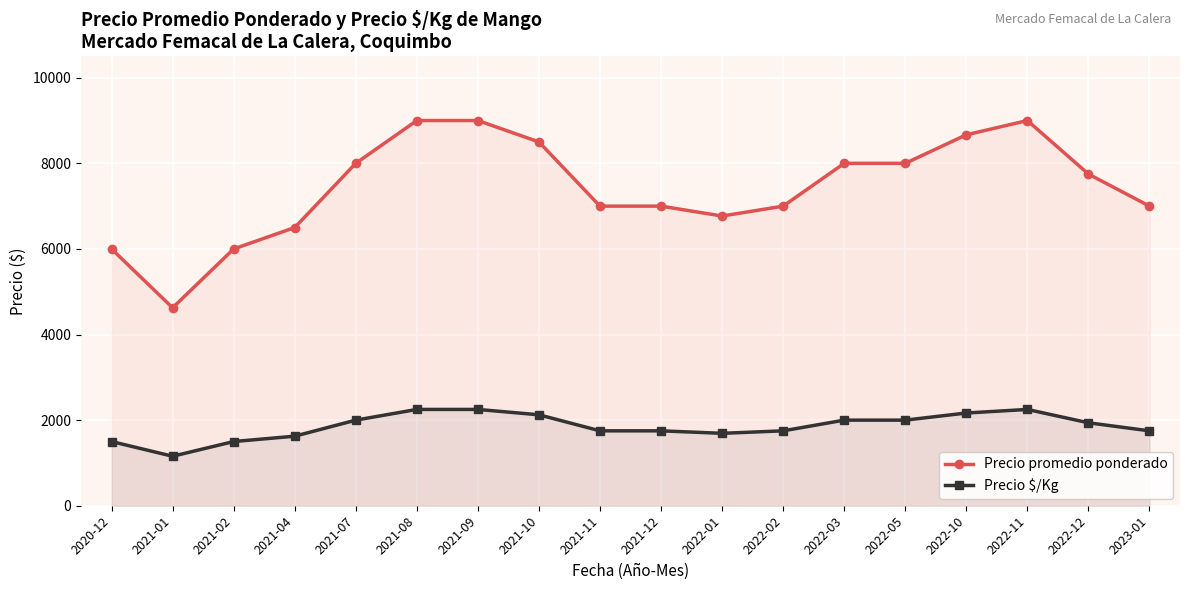

Is the value of Precio $/Kg at 2022-10 greater than the value of Precio promedio ponderado at 2021-02?

No